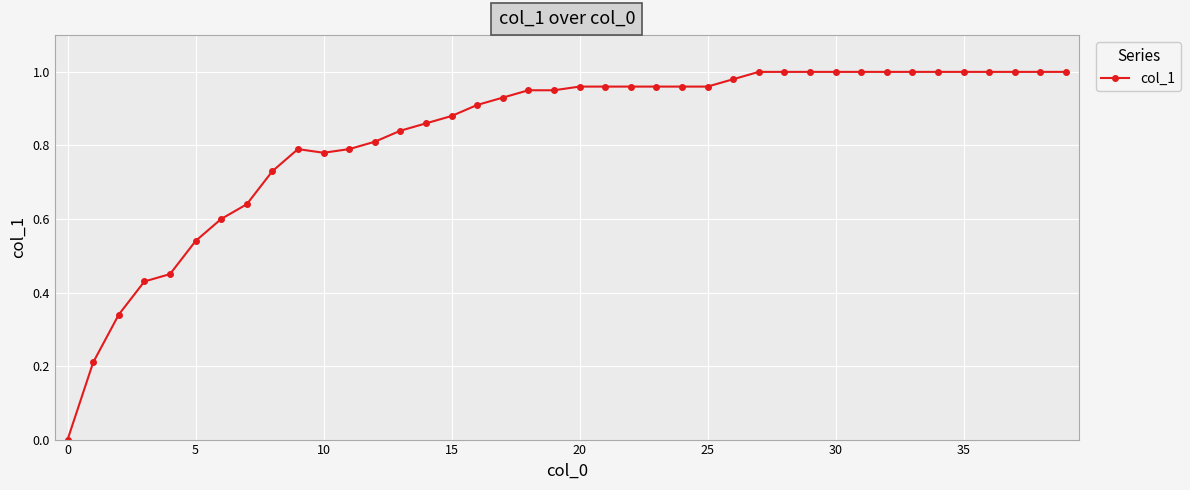

What is the sum of all values?

33.2